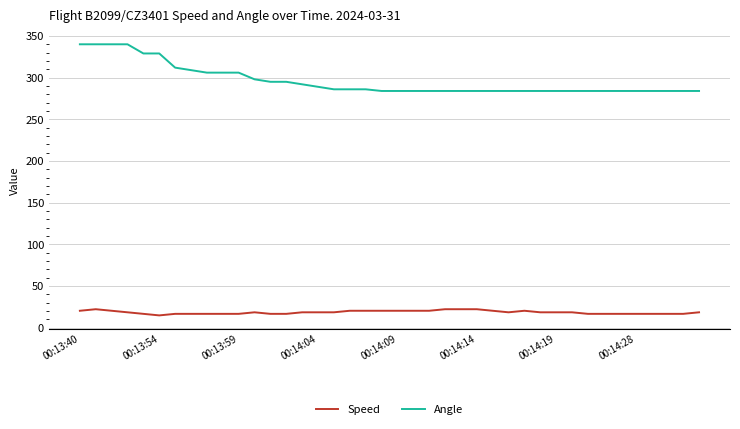

Which series has the largest range (max minus min)?

Angle